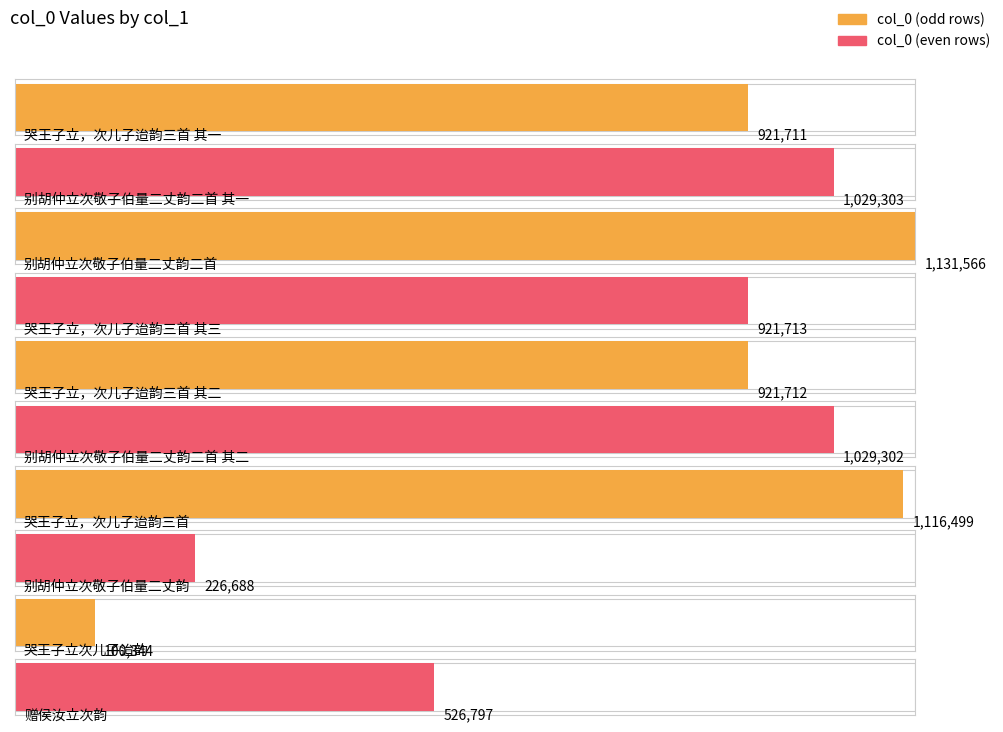

How many bars are there in total?

10